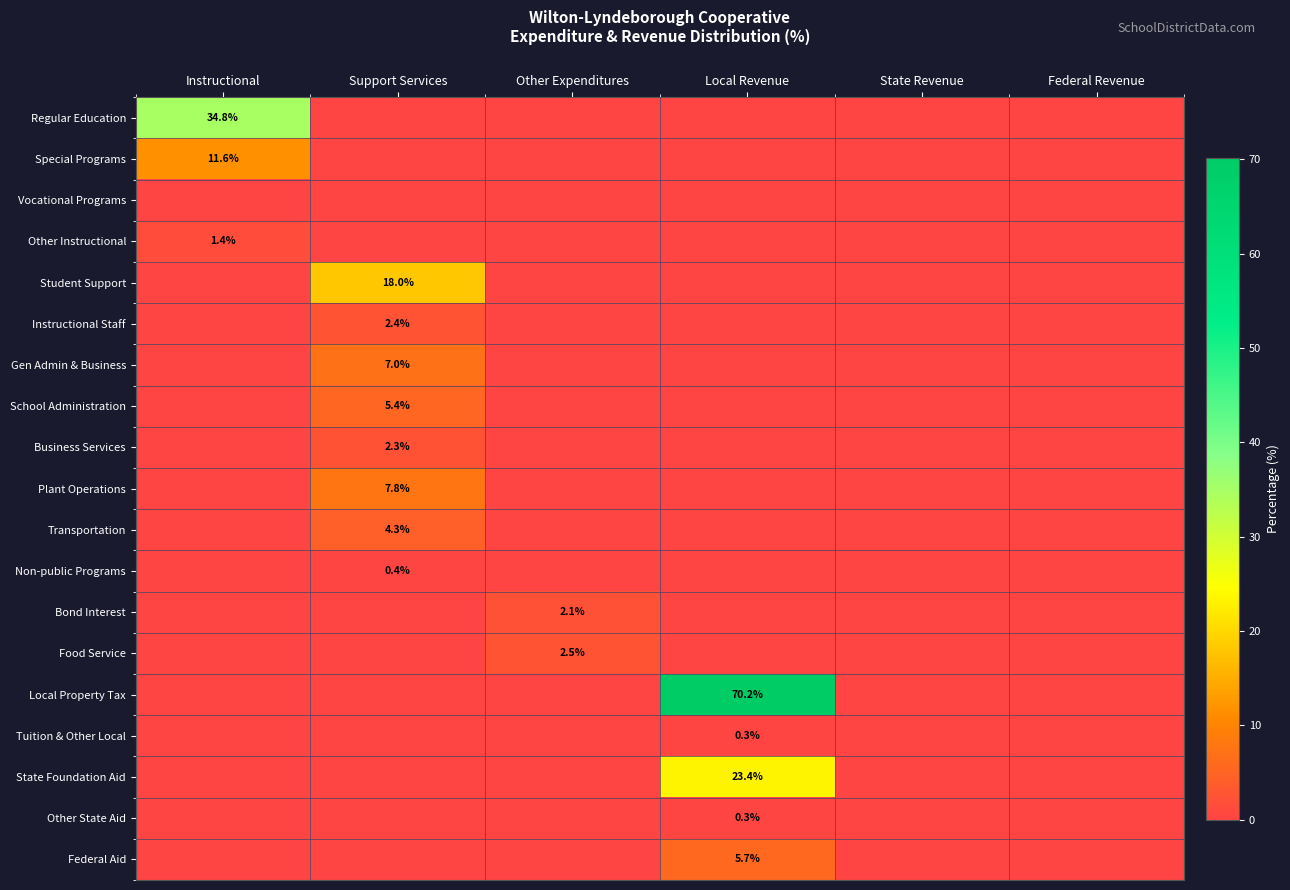

What is the sum of all Tuition & Other Local values?

0.3